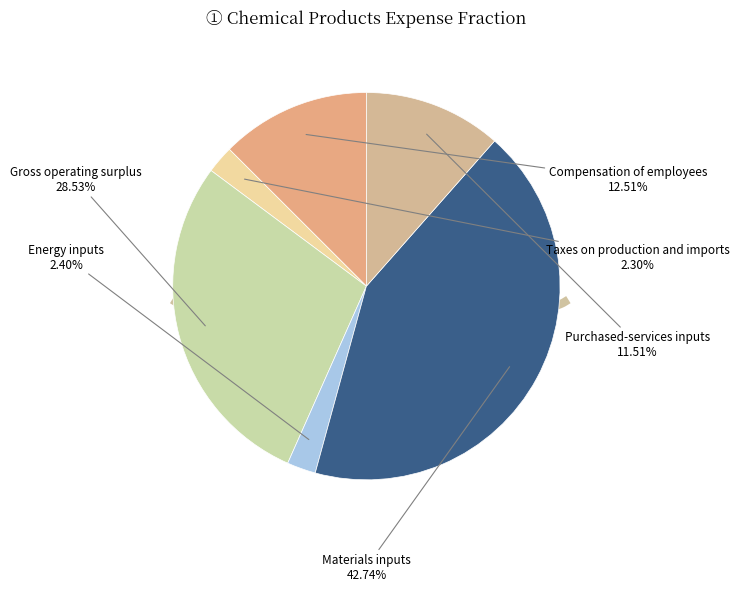

To the nearest percent, what percentage of the pie is Energy inputs?

2%